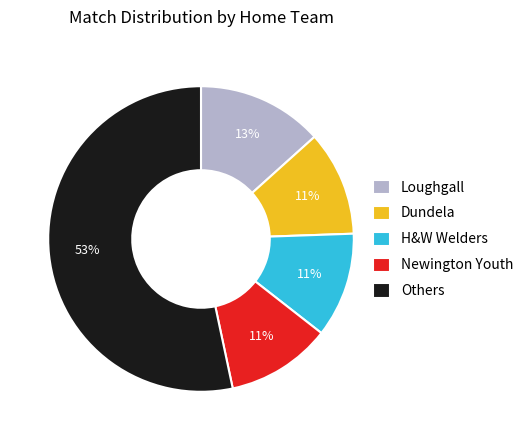

How many segments does this pie chart have?

5